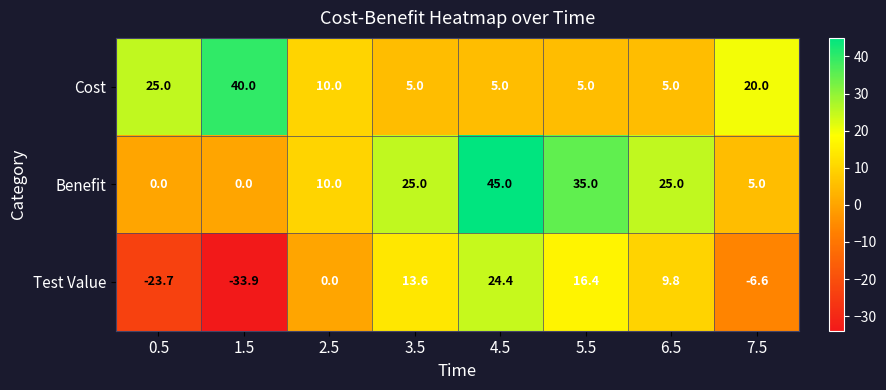

How many series are shown in this chart?

3